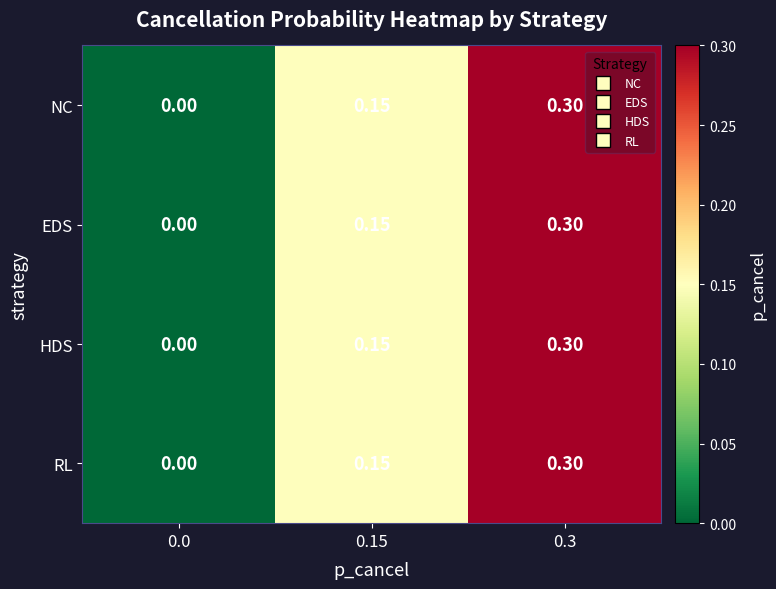

Between 0.0 and 0.15, which is larger?

0.15